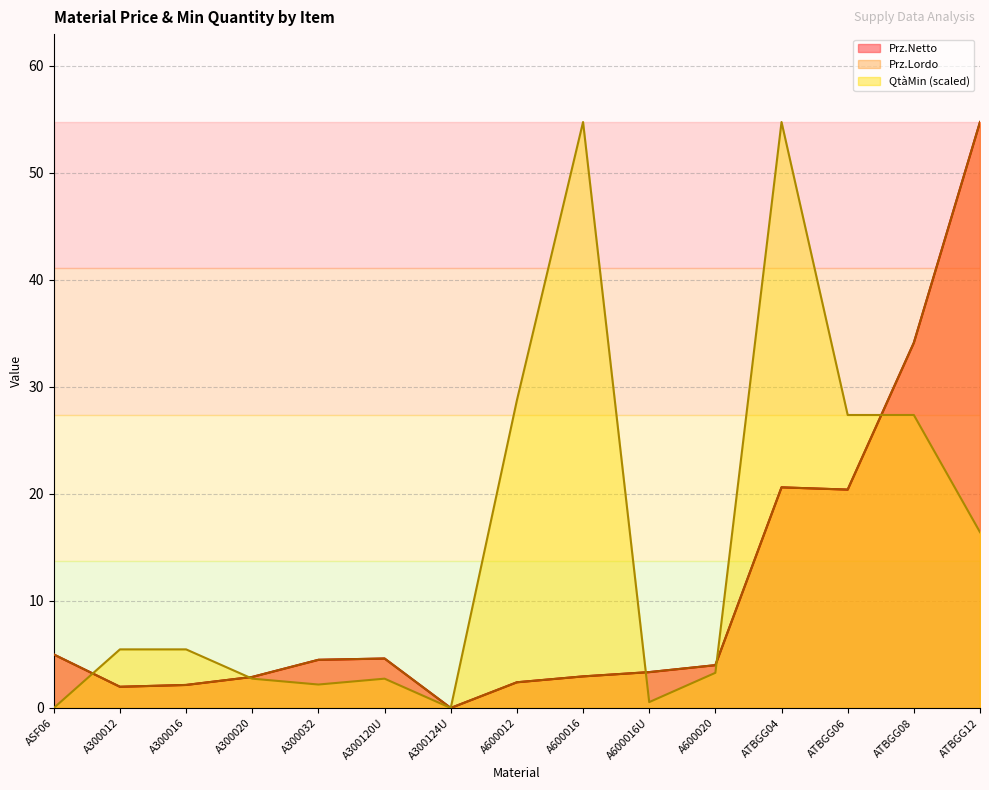

Between A300016 and A300020, which is larger?

A300020